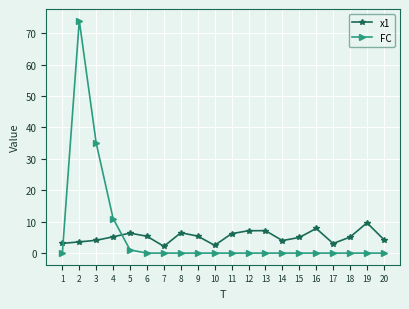

True or false: x1 has more than 2 points higher than both neighbors.

True